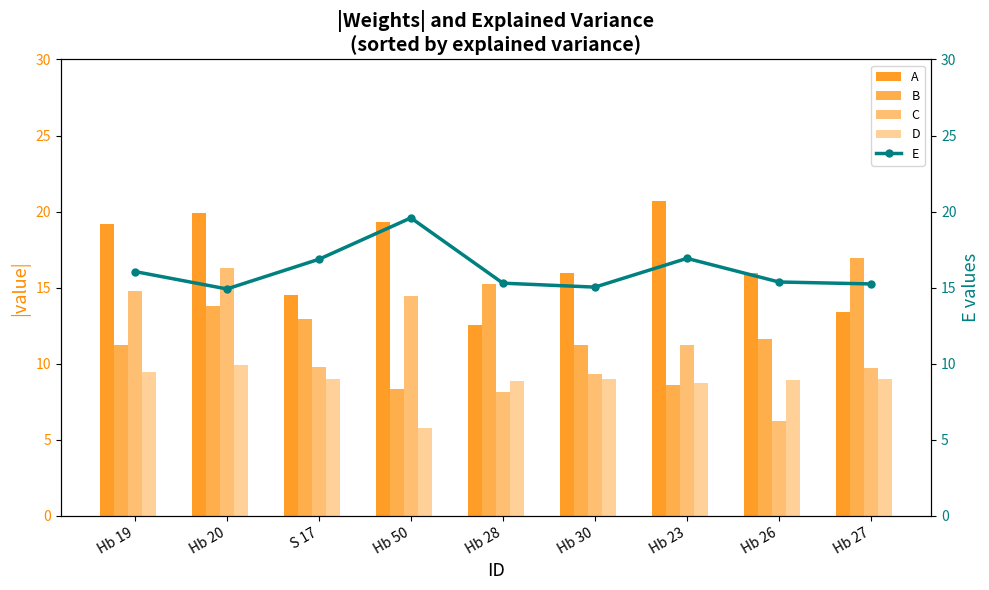

Rank the series by their maximum value, from highest to lowest.

A, E, B, C, D